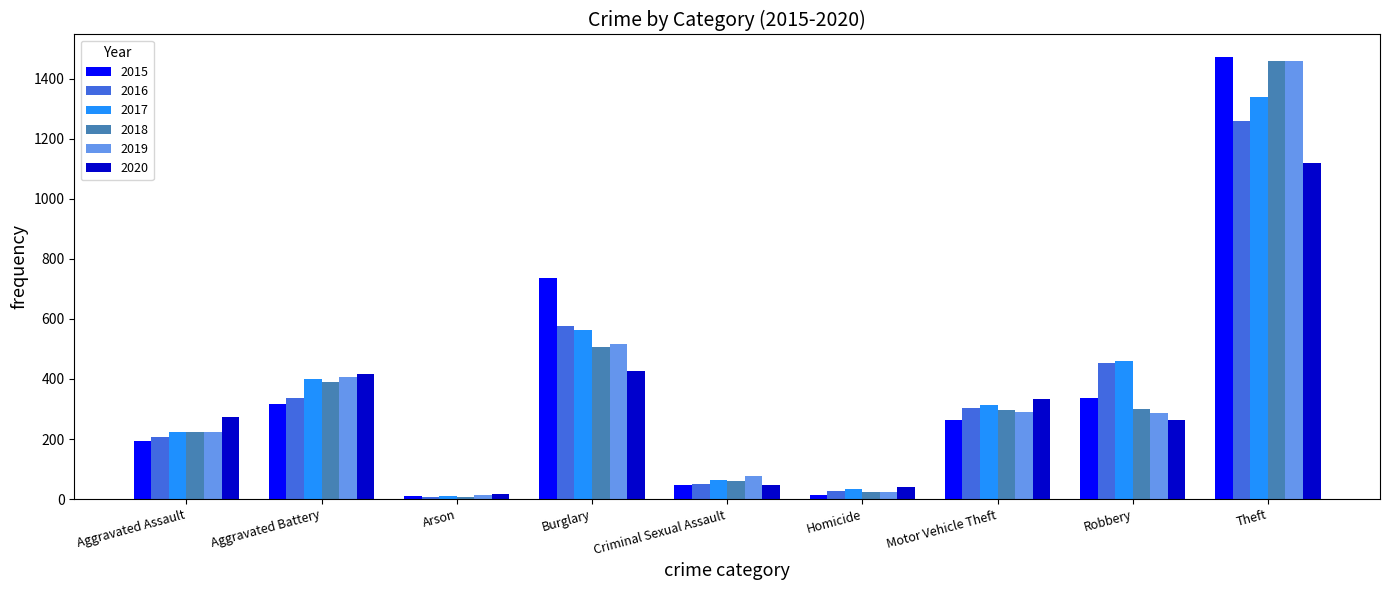

Which series has the largest range (max minus min)?

2015